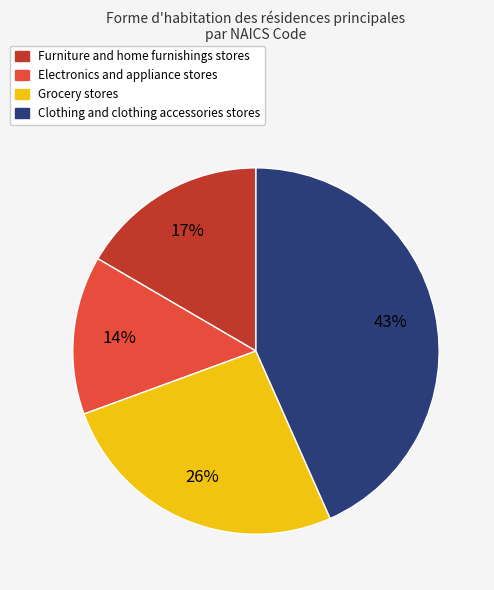

Does any single category account for the majority?

No